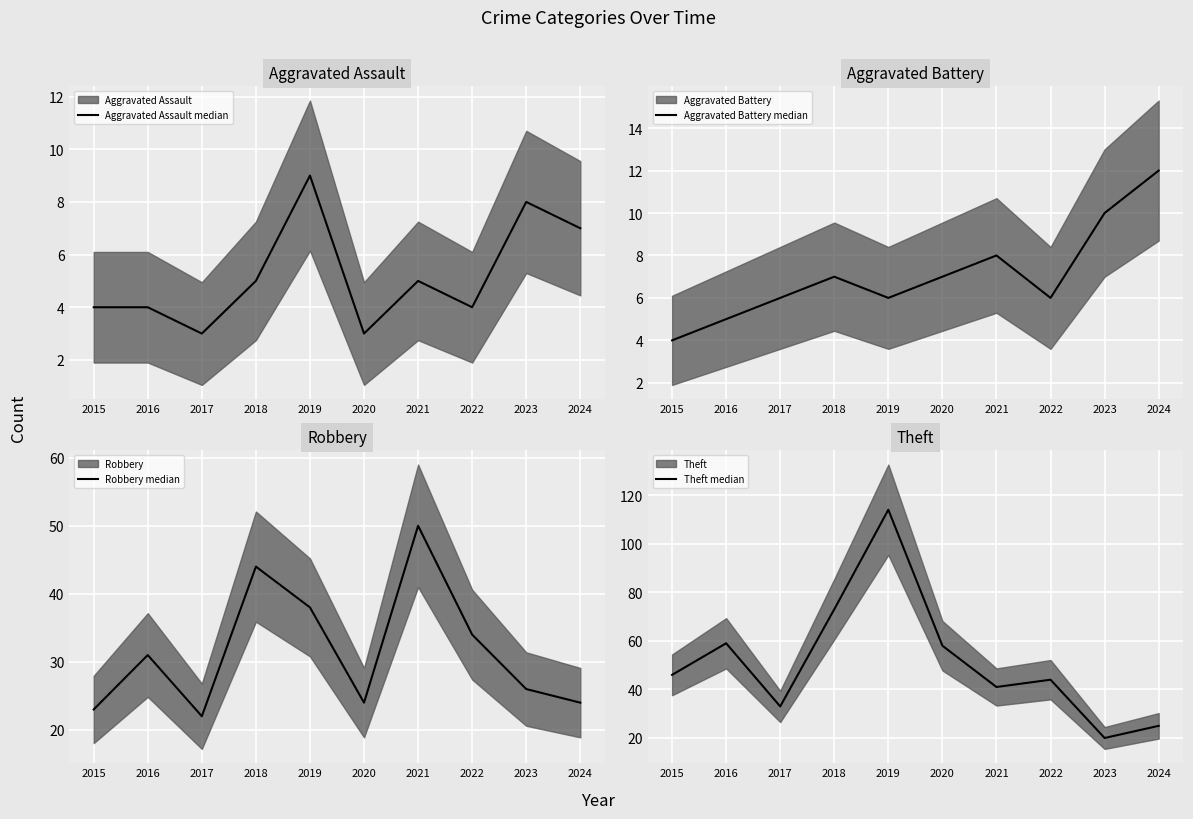

At which label does Aggravated Battery median first exceed 7?

2021